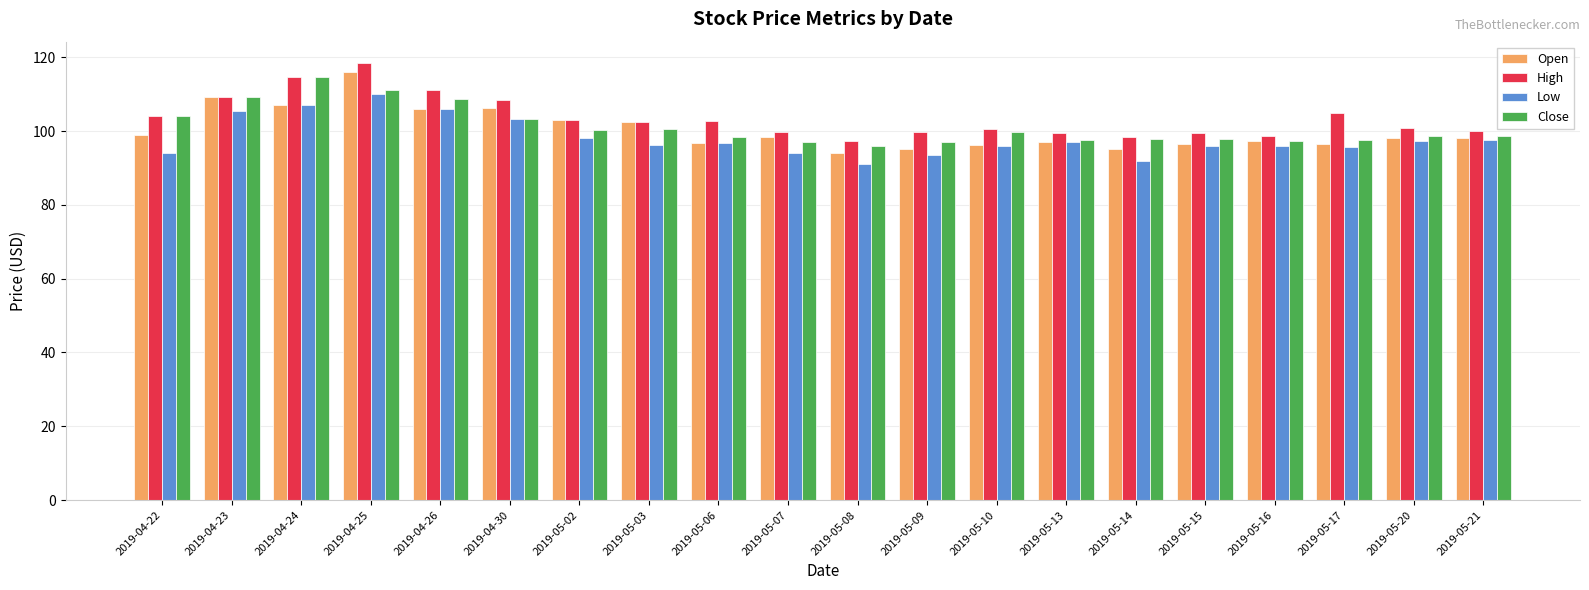

What is the minimum value for High?

97.2